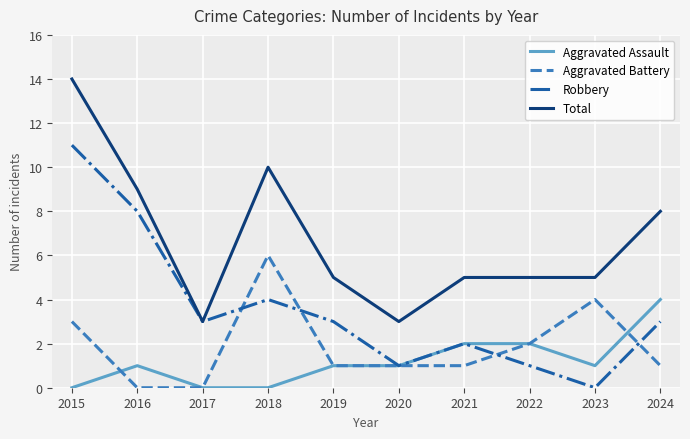

At which category is the sum across all series the highest?

2015